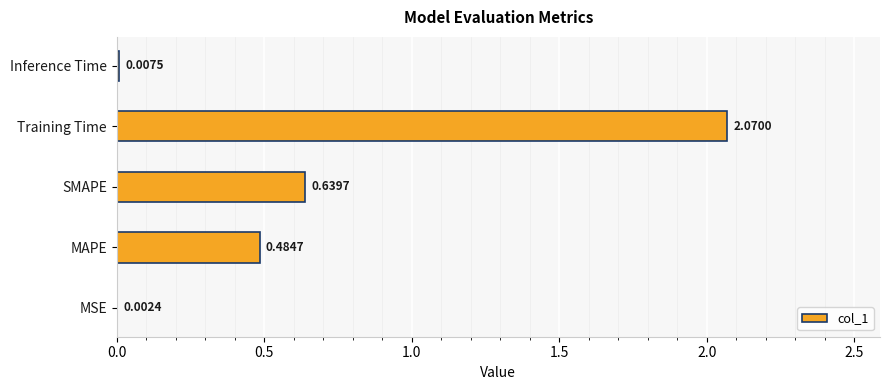

Which label corresponds to the largest value in the chart?

Training Time